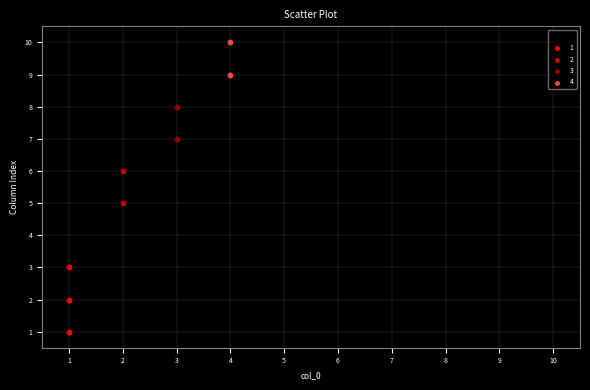

What are all the series names shown in the legend?

1, 2, 3, 4